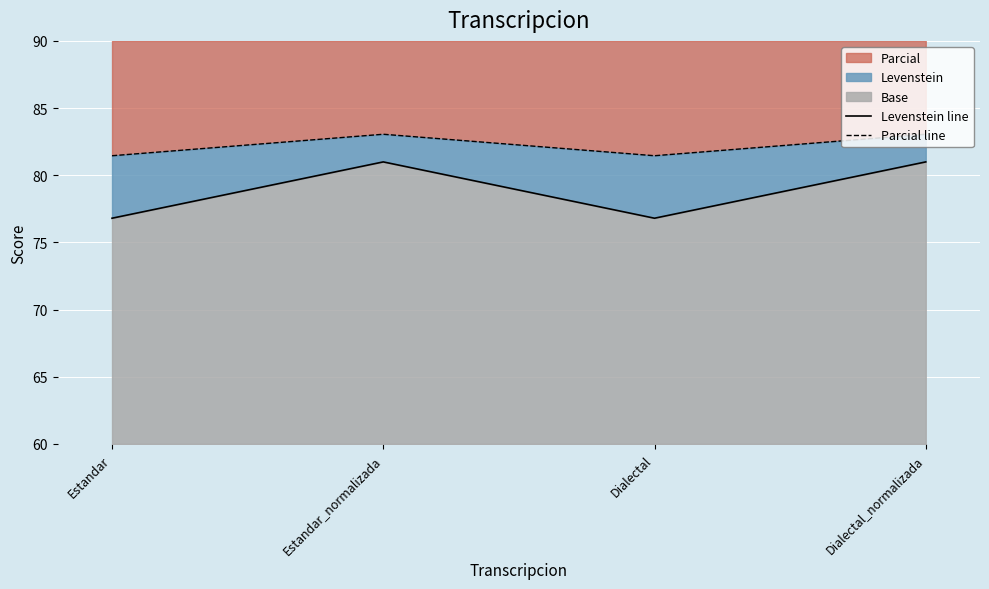

Which has a higher value, Dialectal or Estandar_normalizada?

Estandar_normalizada